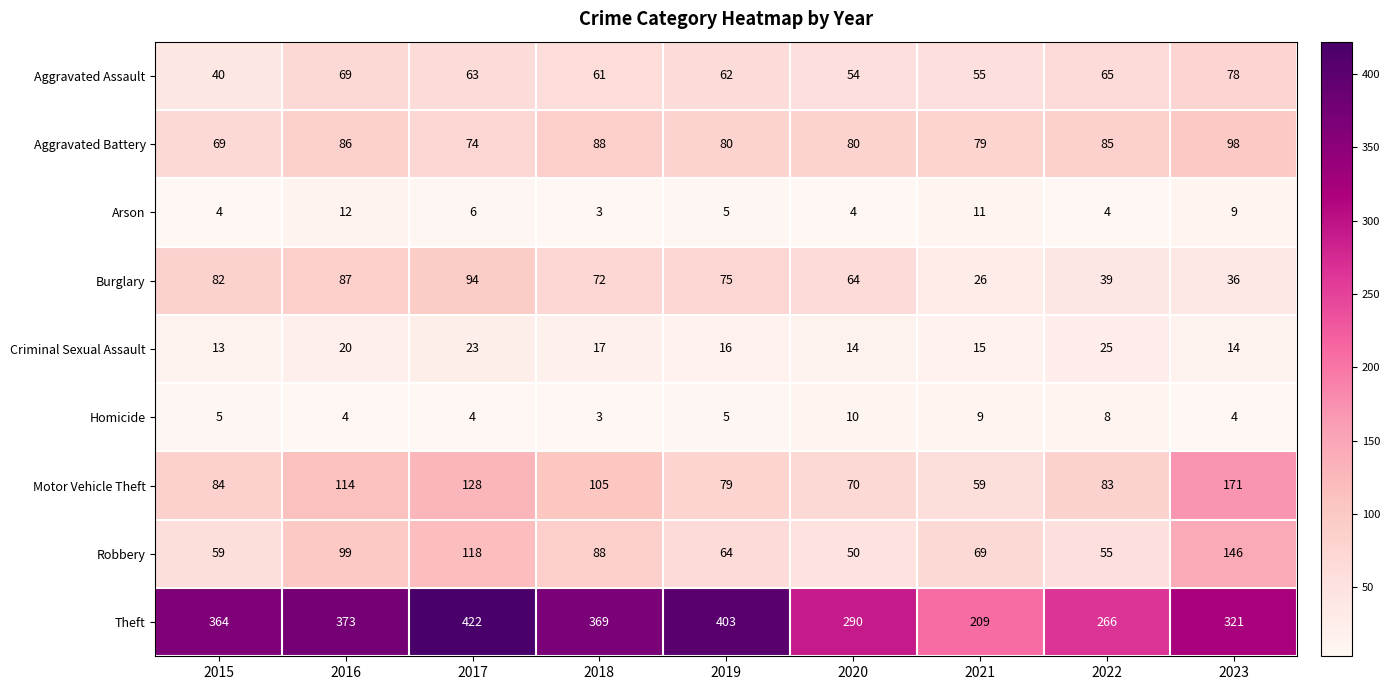

What is the greatest value displayed?

422